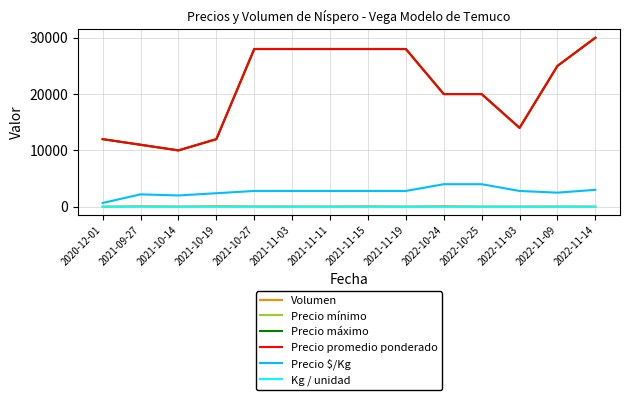

At 2022-11-09, list the series in order from smallest to largest.

Kg / unidad, Volumen, Precio $/Kg, Precio mínimo, Precio máximo, Precio promedio ponderado